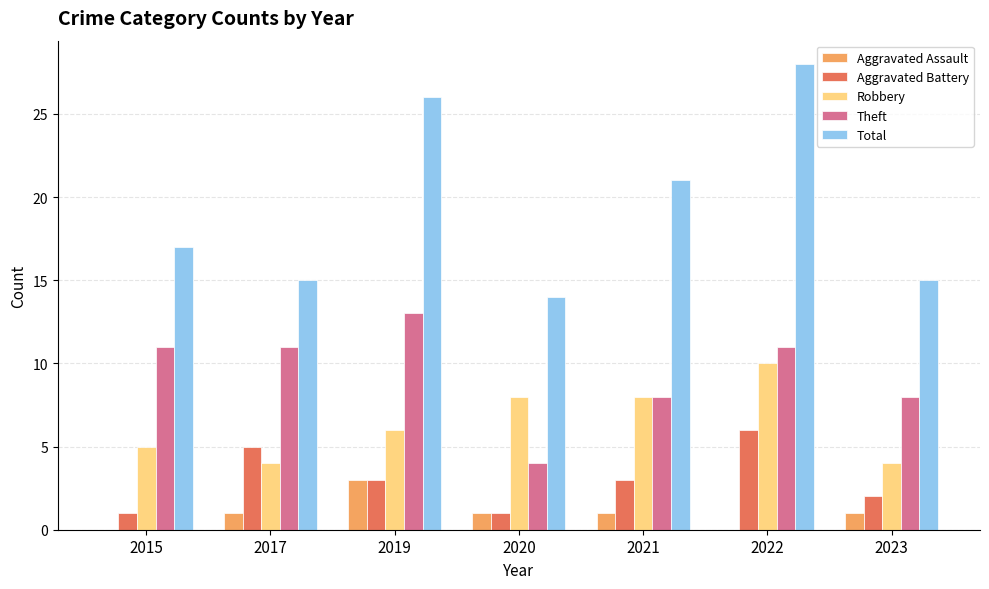

Which series changed the most between 2015 and 2023?

Theft